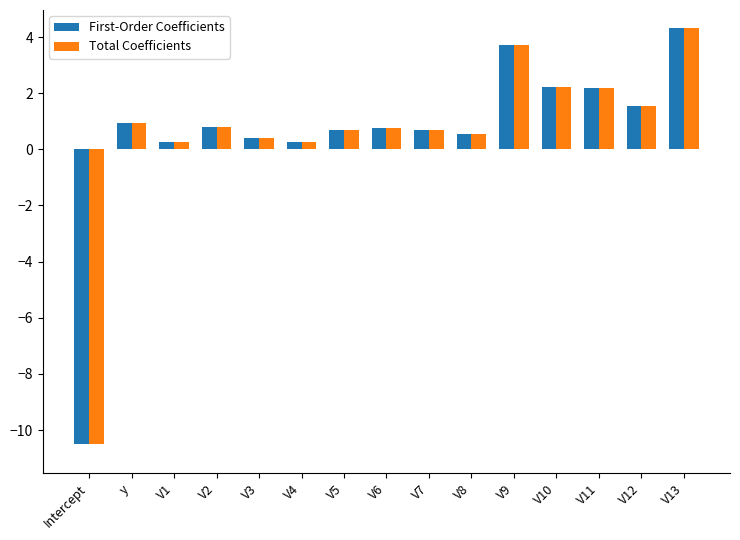

At which category does the chart reach its peak across all series?

V13